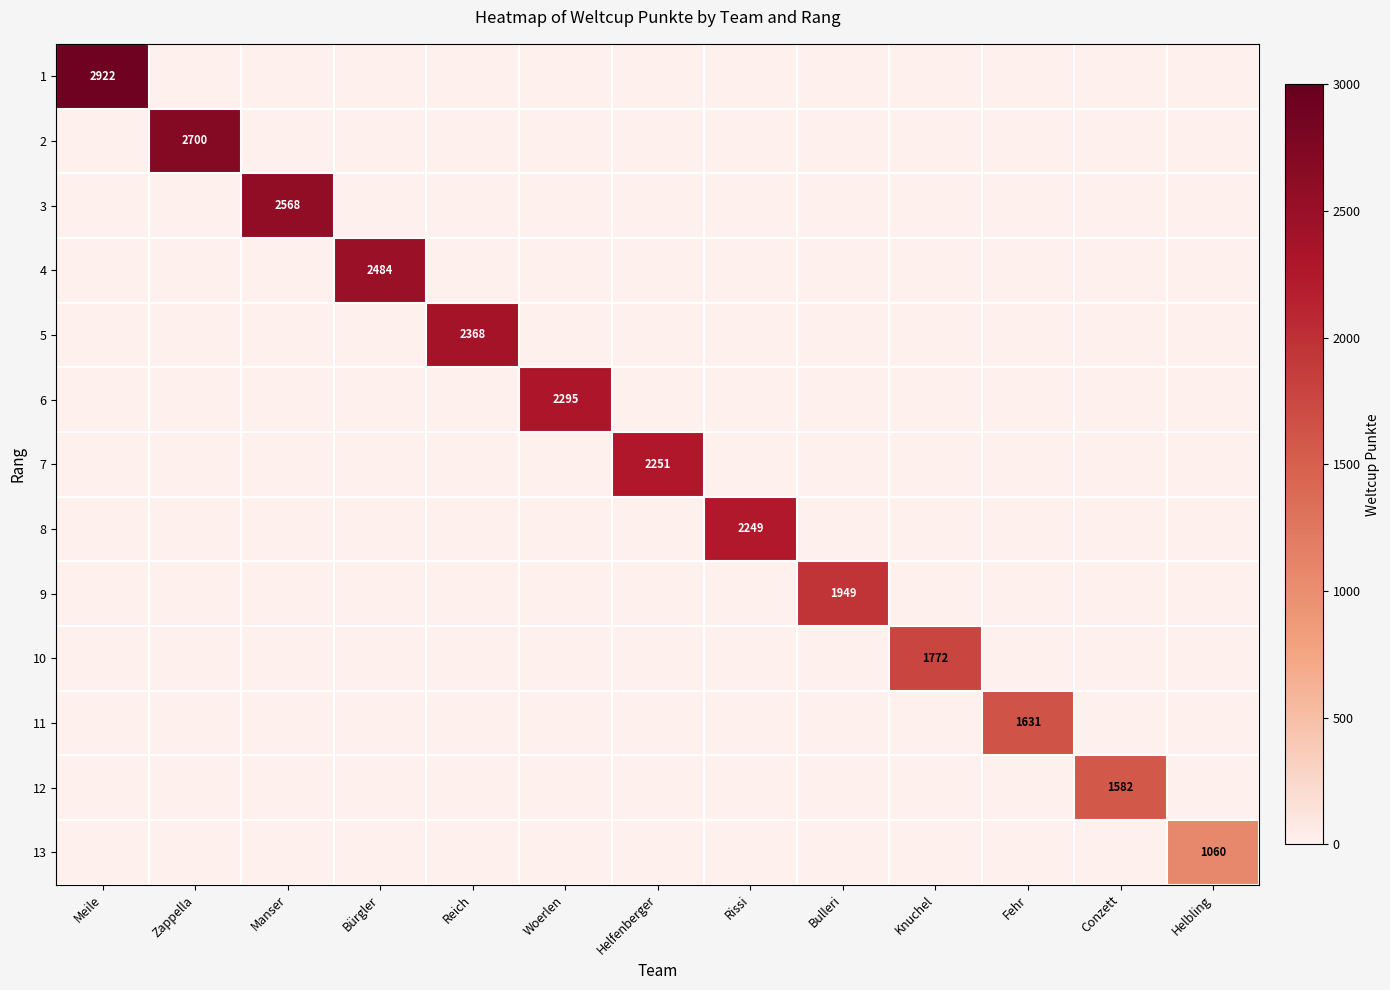

The 5 series shows 1260 at Zappella. True or false?

False